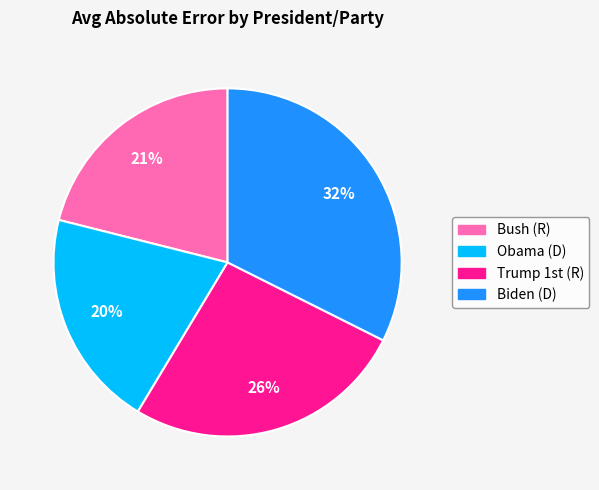

Which slice is the largest?

Biden (D)